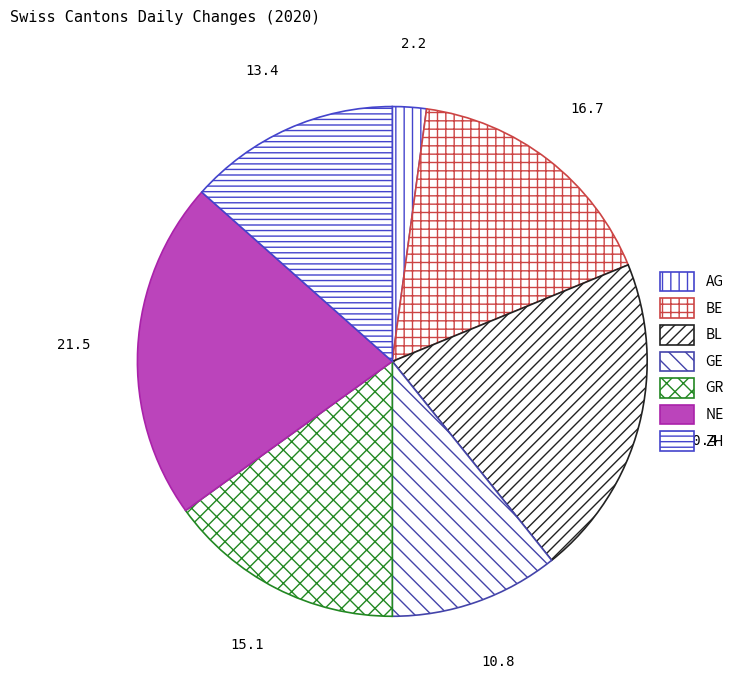

To the nearest percent, what is the average slice percentage?

14%